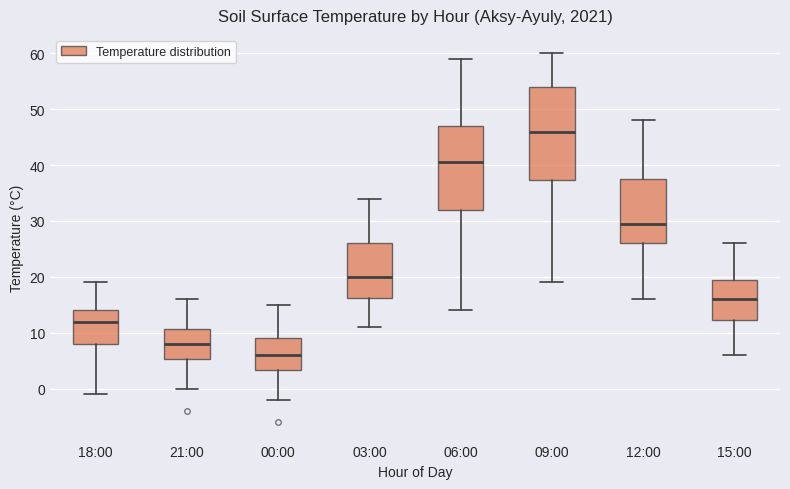

Which box's median line is the highest?

09:00